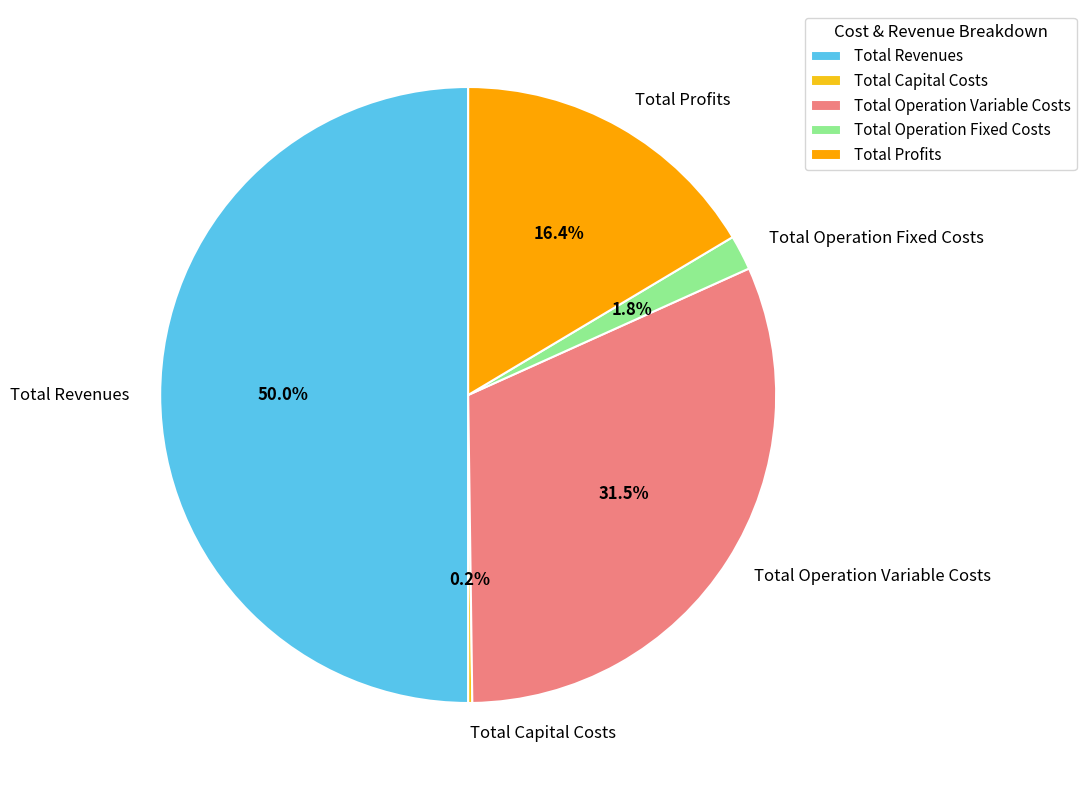

What is the largest slice in the pie chart?

Total Revenues